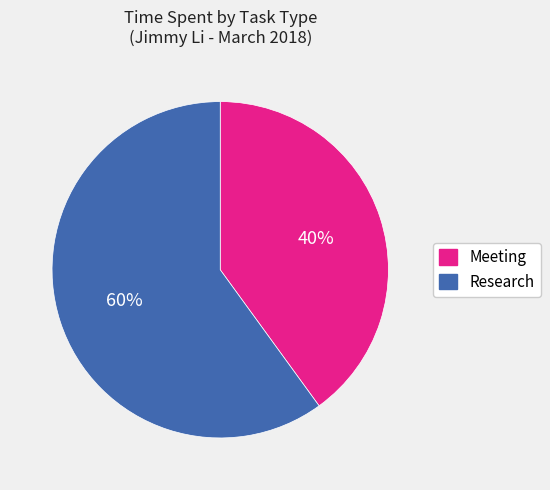

To the nearest percent, what is the combined percentage of Meeting and Research?

100%